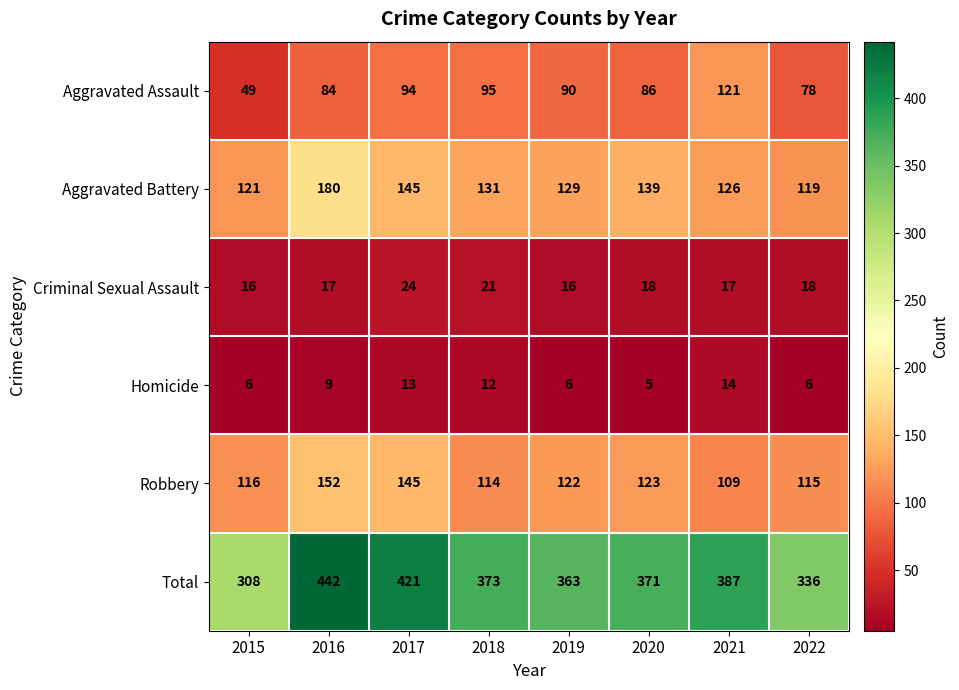

Where does the Aggravated Battery series first go above 131?

2016